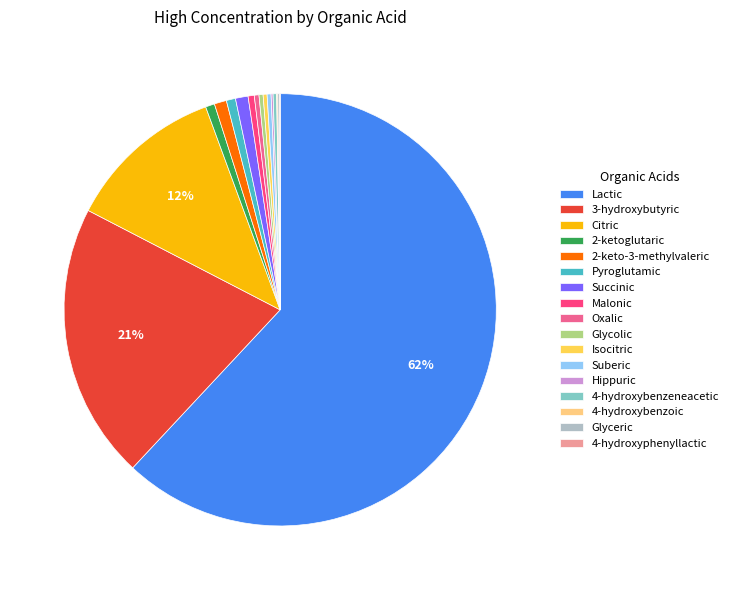

Is it true that Citric is 2% of the pie?

False